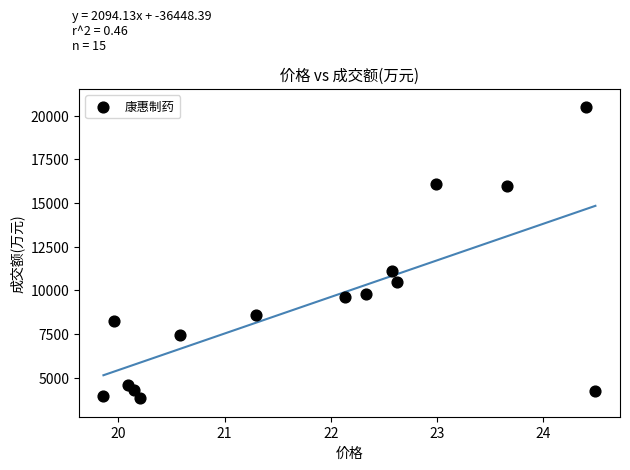

What is the range of Y values (max minus min)?

16654